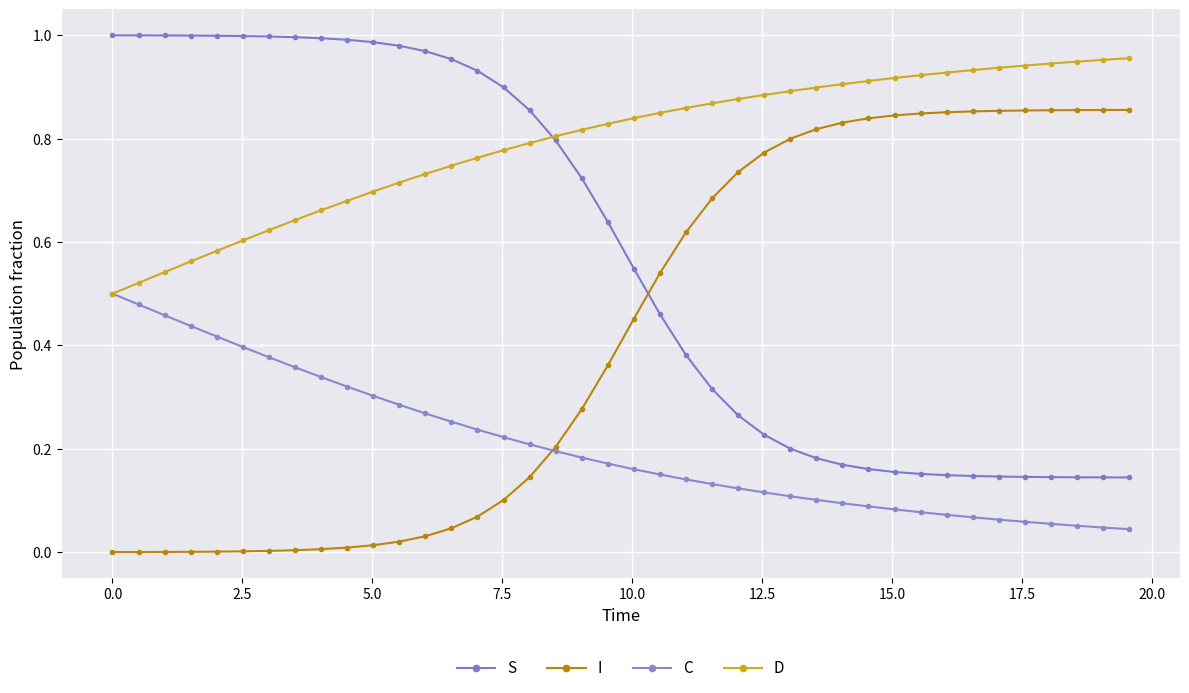

List the series in order of their overall mean, highest first.

D, S, I, C